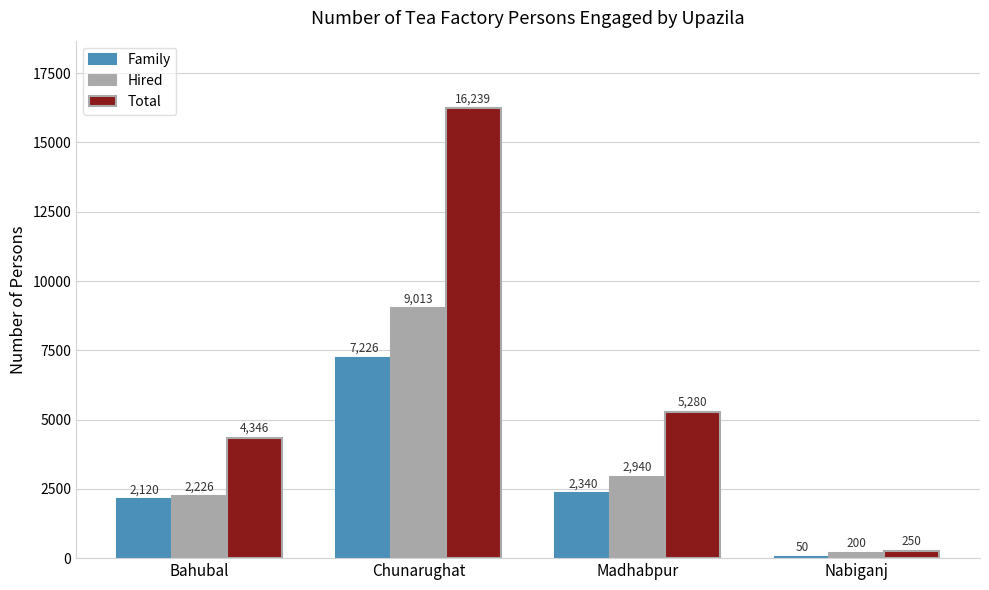

Which category has the highest value across all series?

Chunarughat